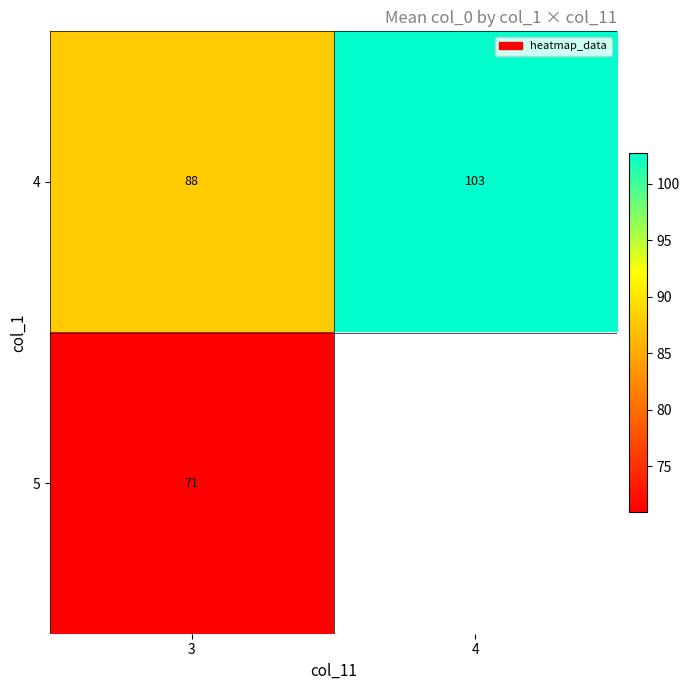

How many distinct data groups are displayed?

2